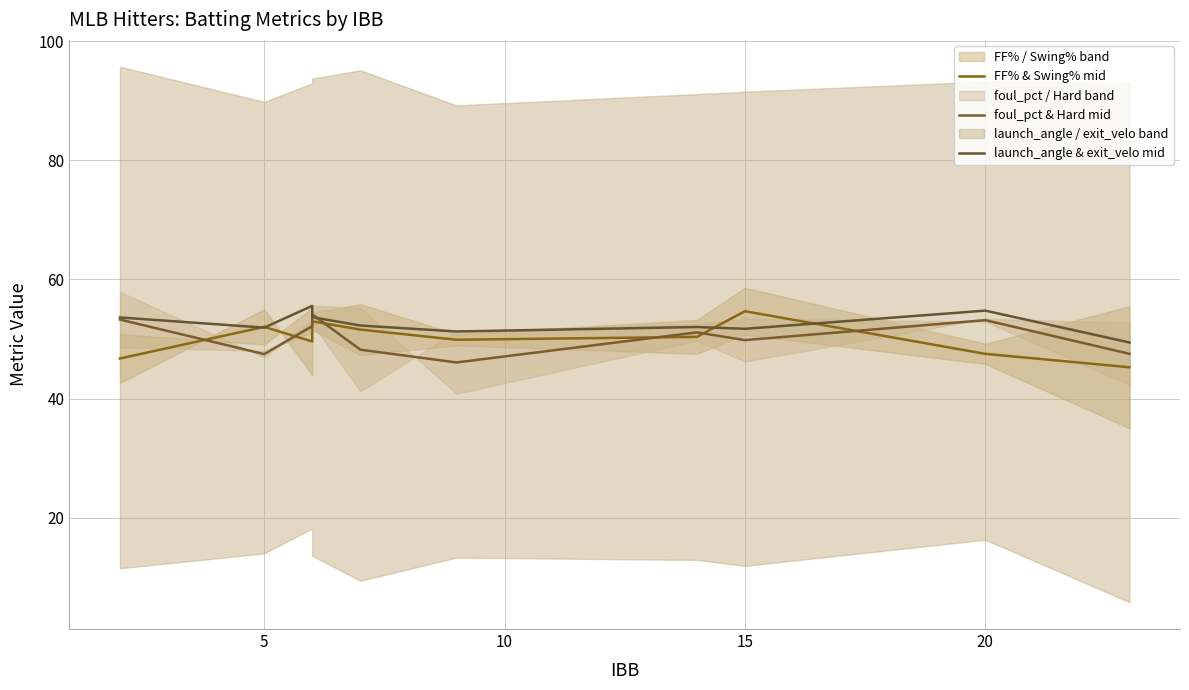

Rank the series by their maximum value, from highest to lowest.

launch_angle & exit_velo mid, FF% & Swing% mid, foul_pct & Hard mid